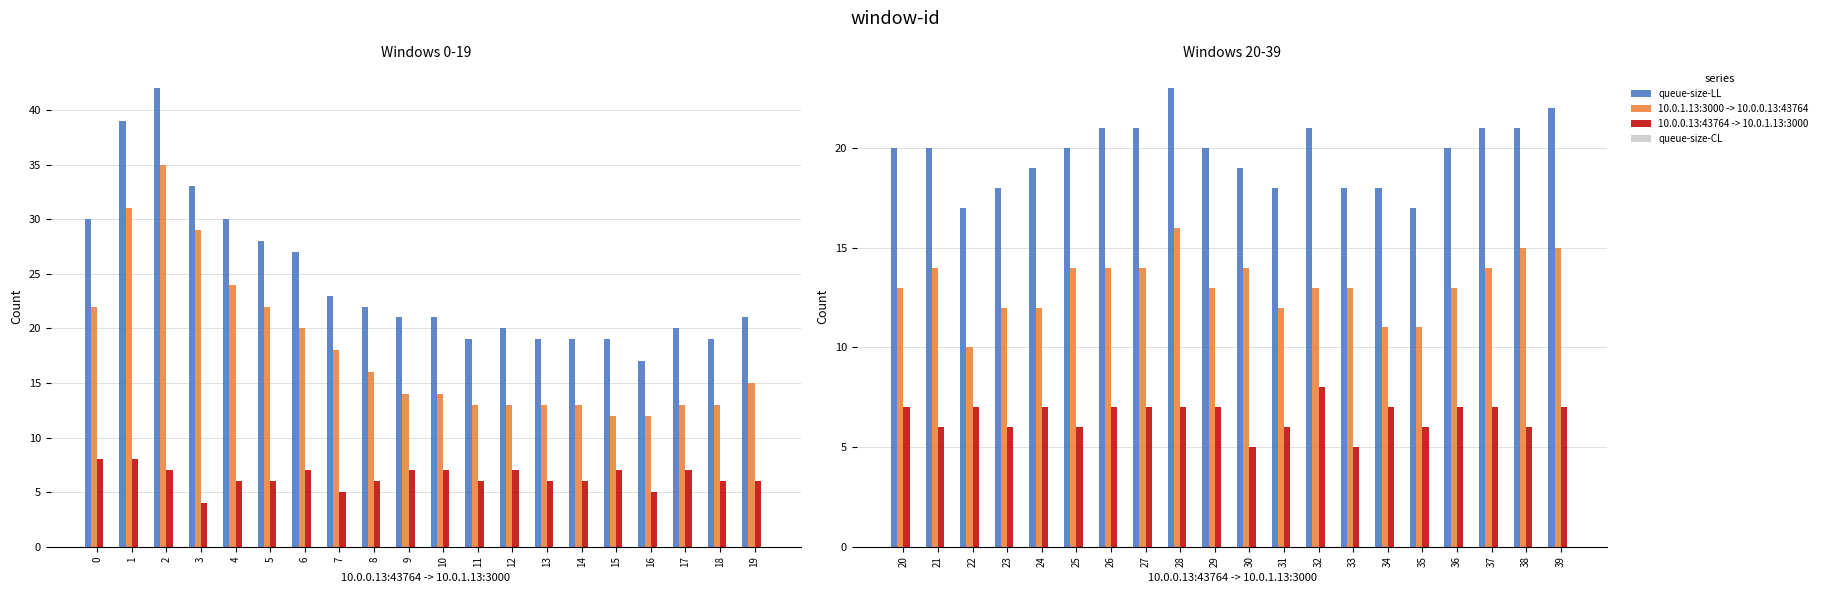

Is it true that 10.0.1.13:3000 -> 10.0.0.13:43764 equals 27 at 39?

False